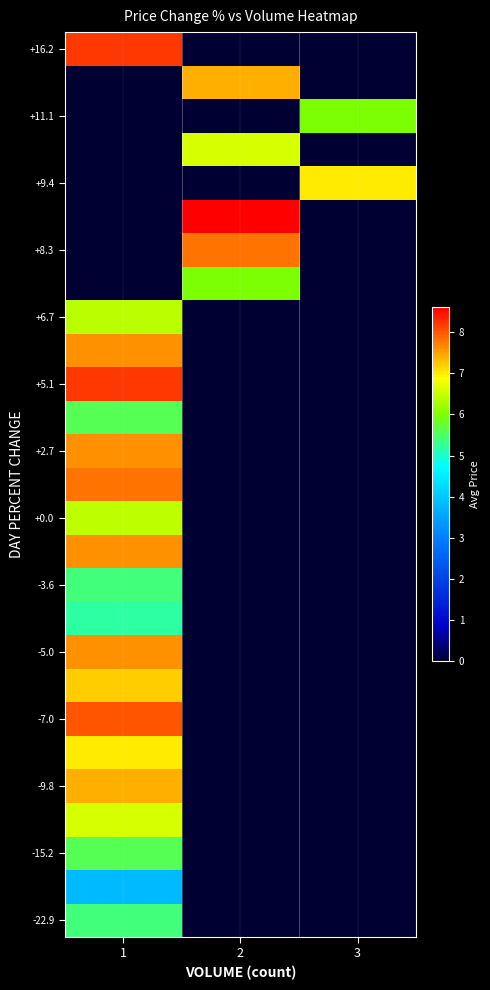

At which category does the chart reach its peak across all series?

2